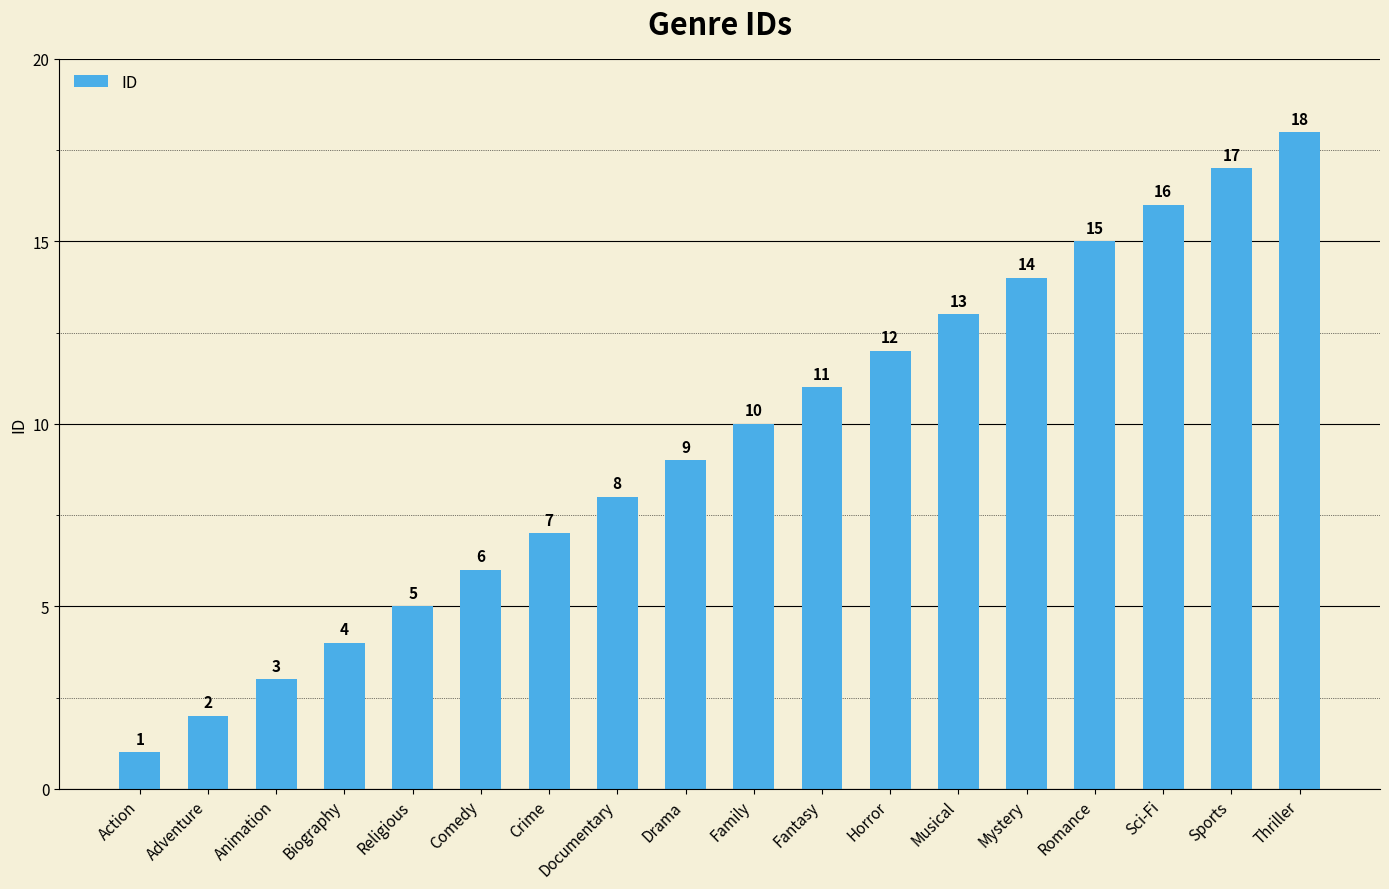

Reading left to right, what are all the values shown in this chart?

Action=1	Adventure=2	Animation=3	Biography=4	Religious=5	Comedy=6	Crime=7	Documentary=8	Drama=9	Family=10	Fantasy=11	Horror=12	Musical=13	Mystery=14	Romance=15	Sci-Fi=16	Sports=17	Thriller=18